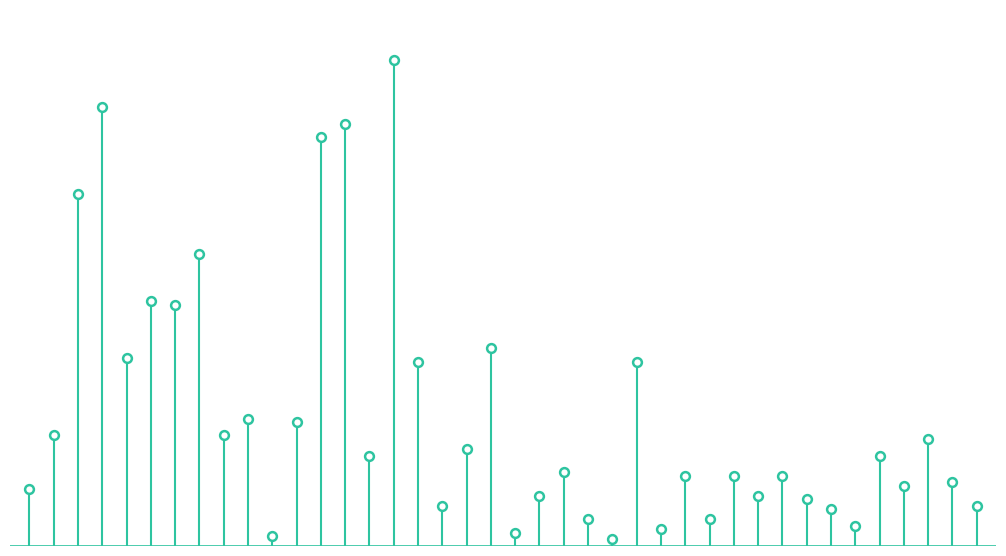

What is the ratio of the value at 20 to the value at 33?

6.6